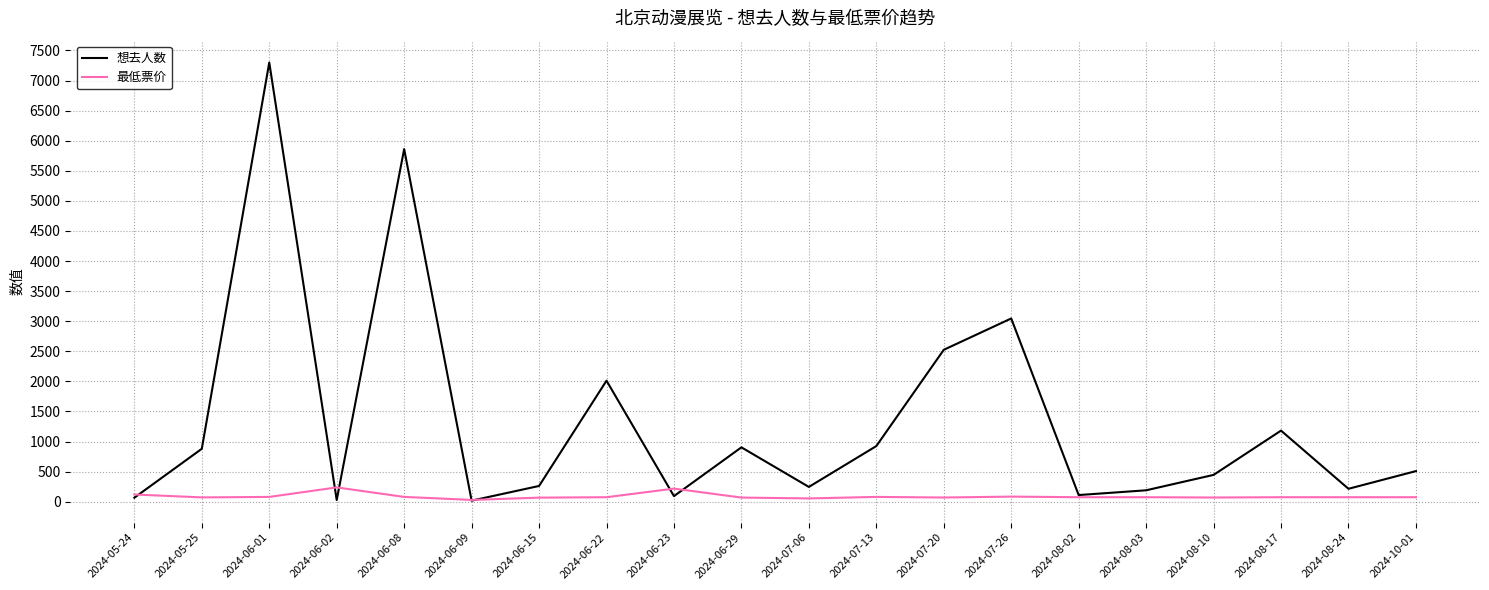

What is the maximum value shown in the chart?

7299